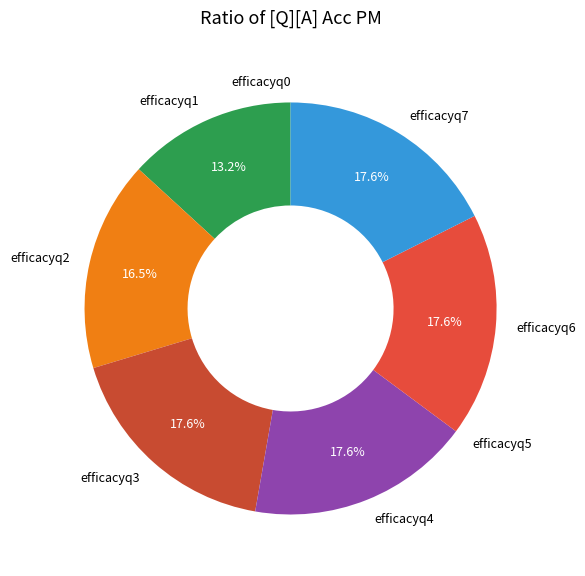

Is there any slice that represents more than half of the pie?

No